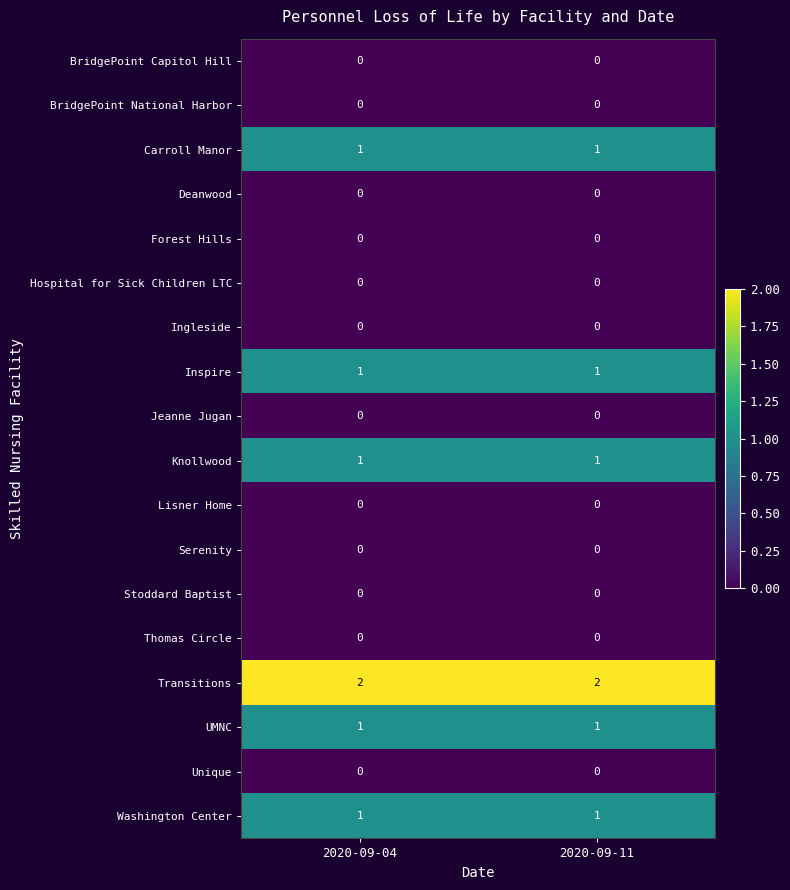

Is the value of Hospital for Sick Children LTC at 2020-09-04 greater than the value of Washington Center at 2020-09-11?

No